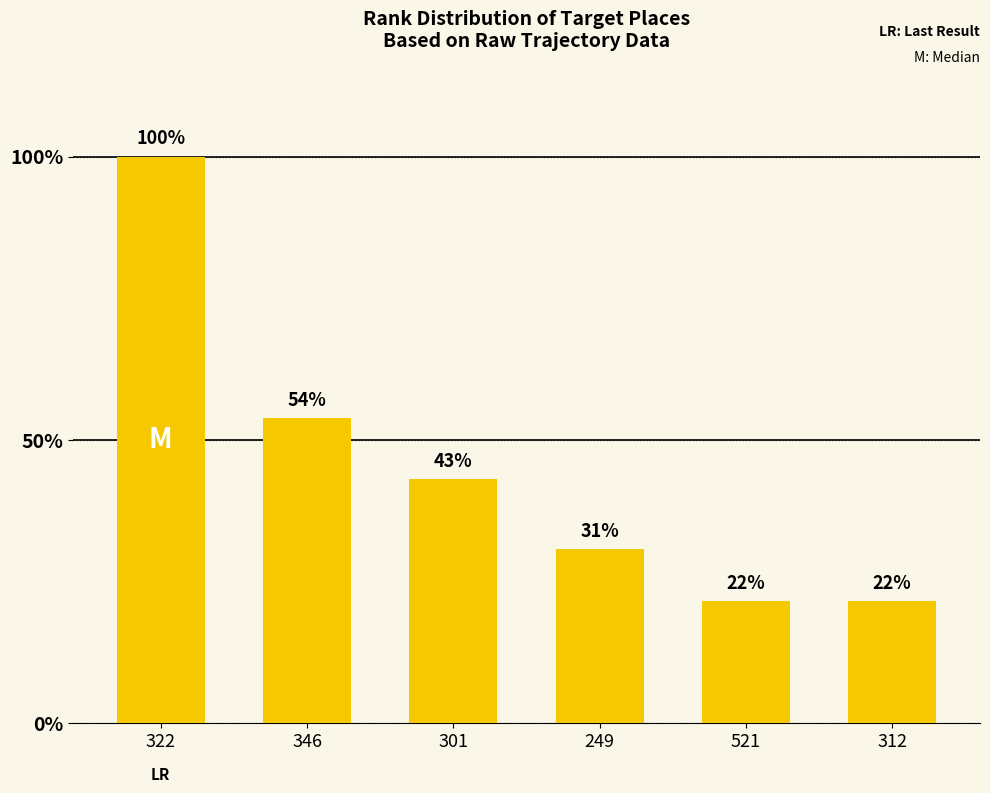

Are the bars grouped side by side (vs. stacked)?

No